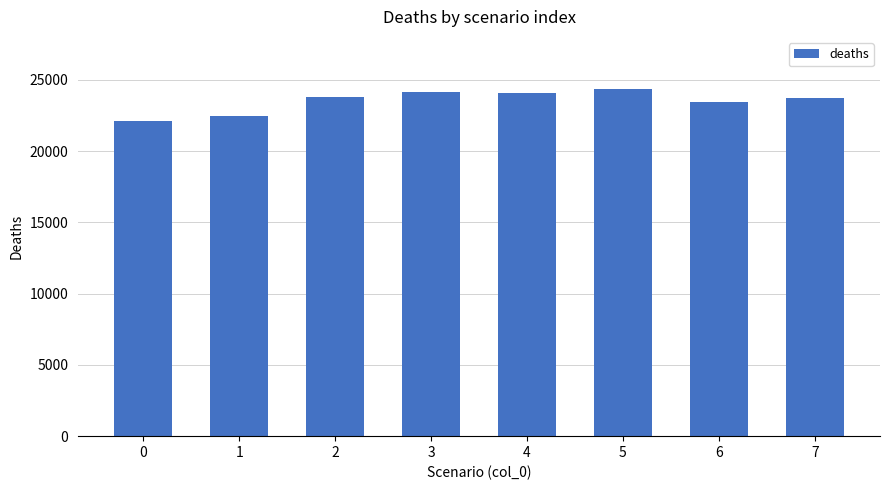

Between 1 and 5, which is larger?

5